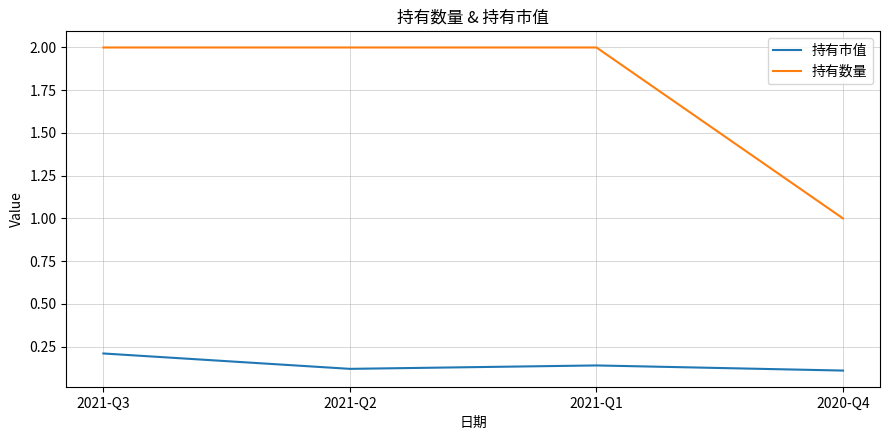

The value of 持有数量 at 2021-Q2 is 0.5. True or false?

False